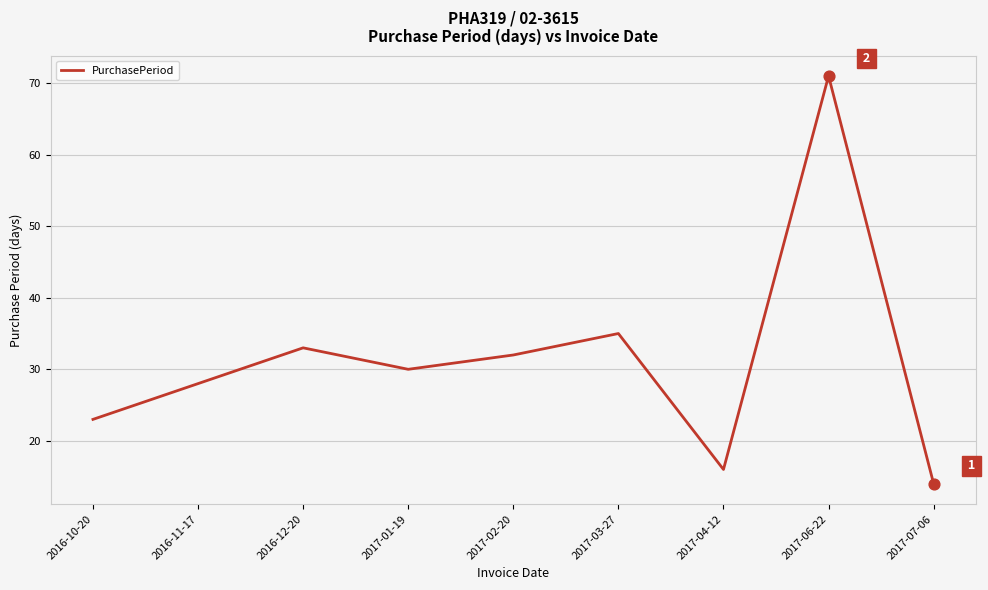

What is the ratio of the value at 2017-02-20 to the value at 2016-11-17?

1.1